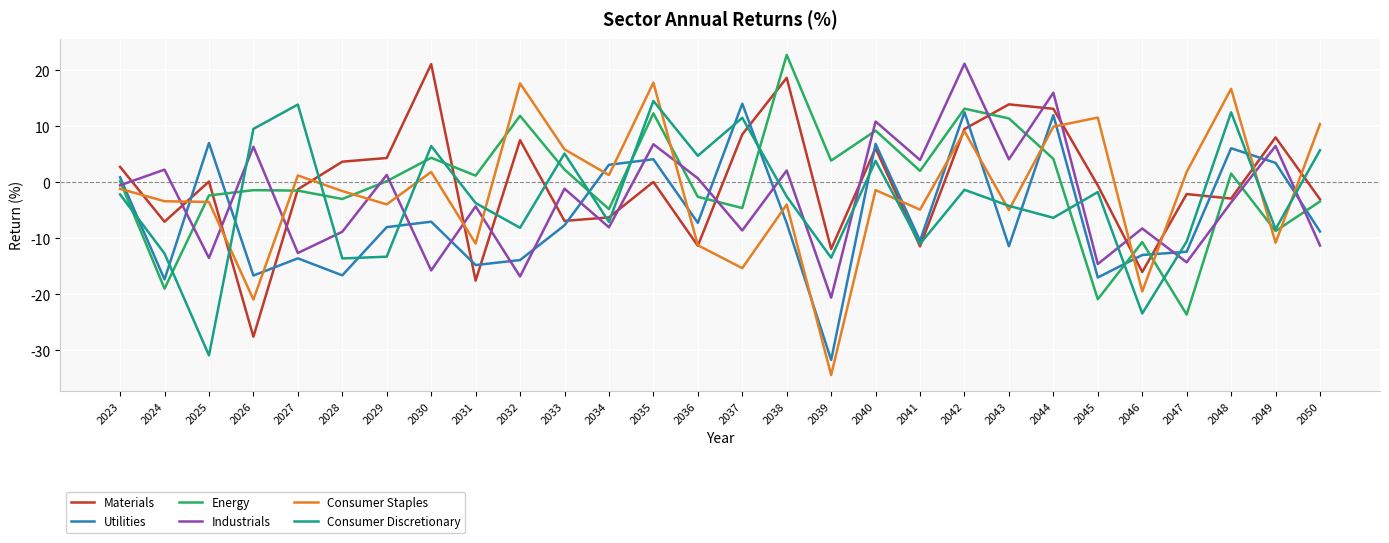

What is the minimum value for Utilities?

-31.7